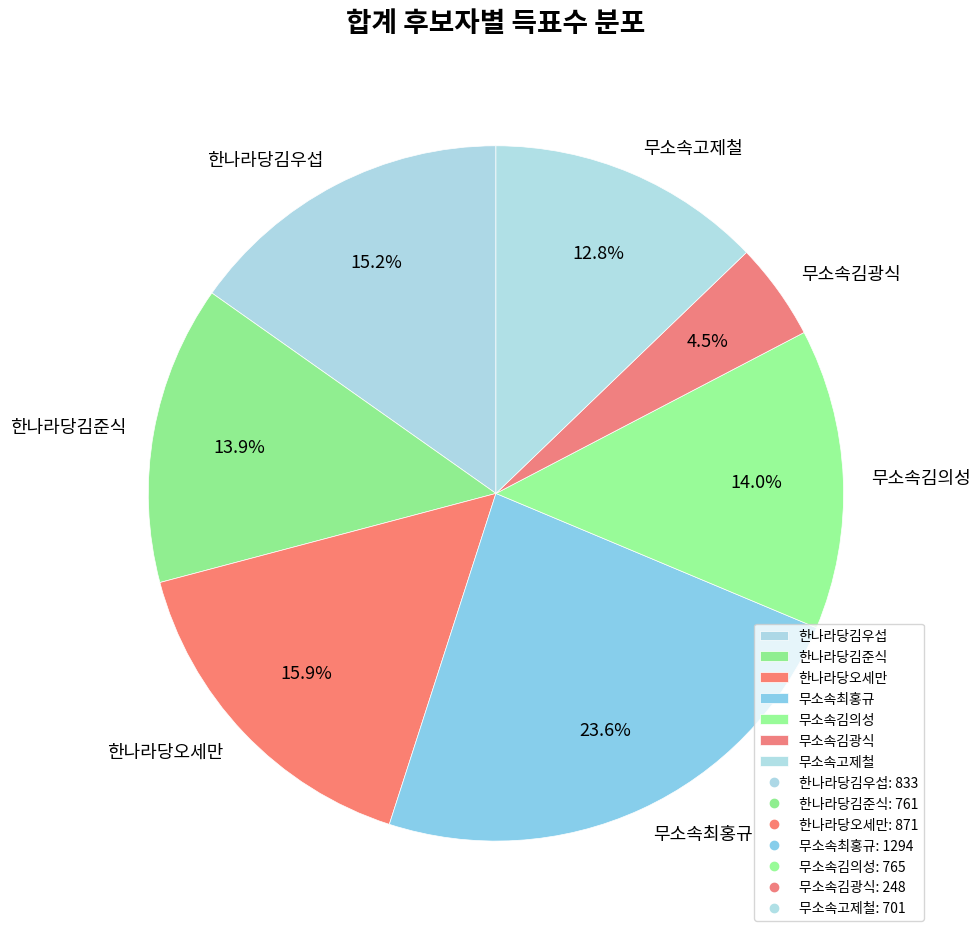

True or false: 한나라당오세만 accounts for 28% of the total.

False